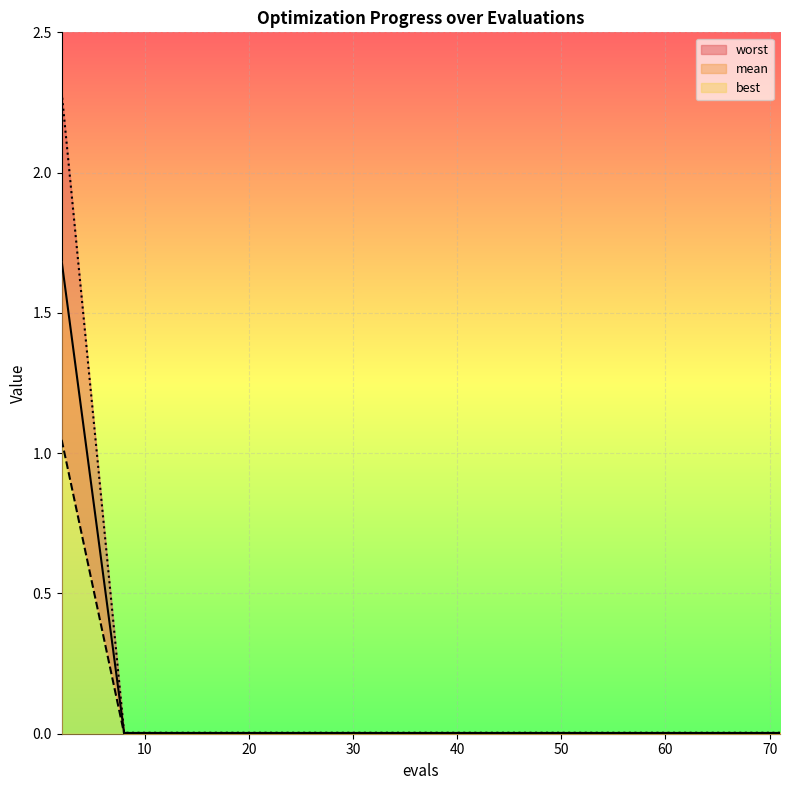

At which category is the sum across all series the highest?

2